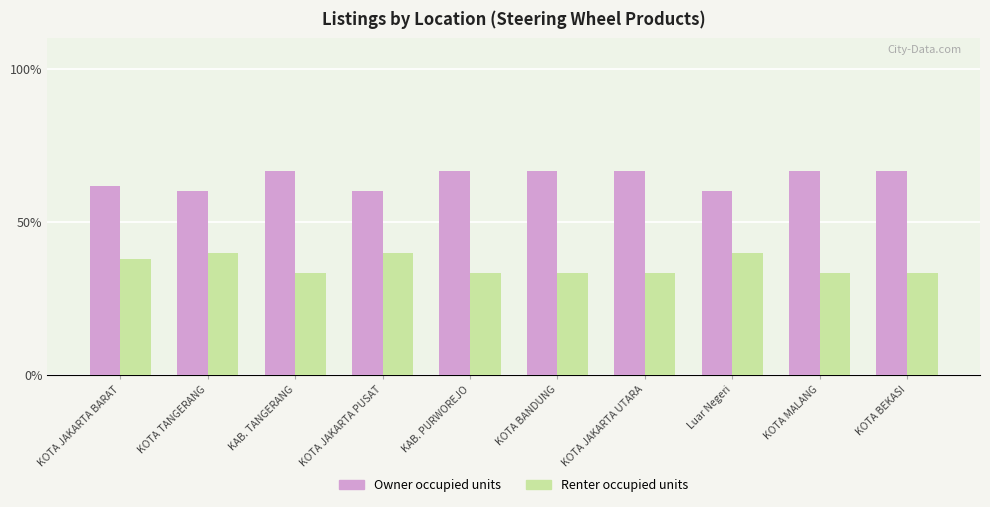

What is the approximate value of Renter occupied units at KOTA TANGERANG?

40.0